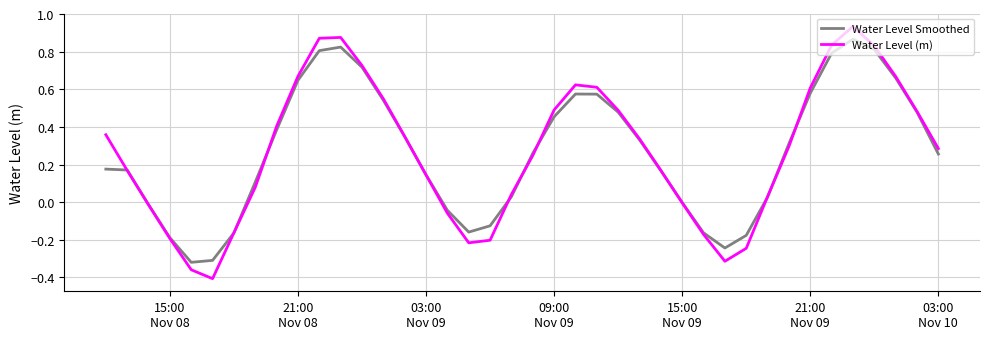

In Water Level (m), how many points are higher than both neighbors (excluding endpoints)?

3